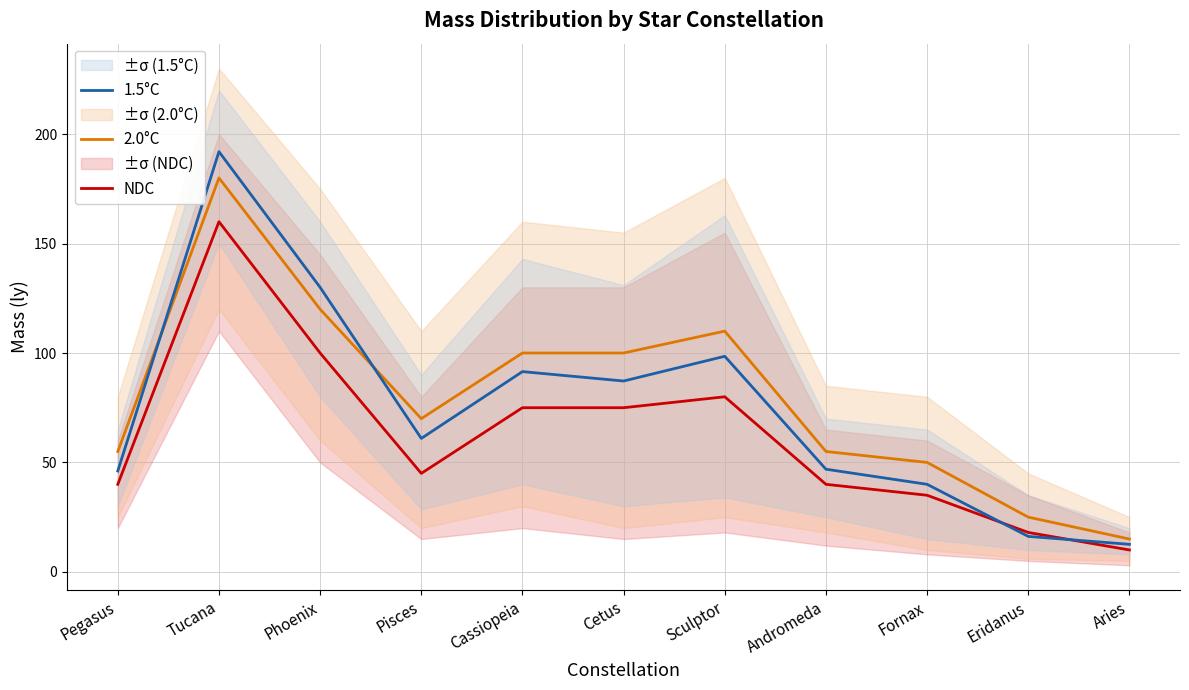

What are all the series names shown in the legend?

NDC, 2.0°C, 1.5°C